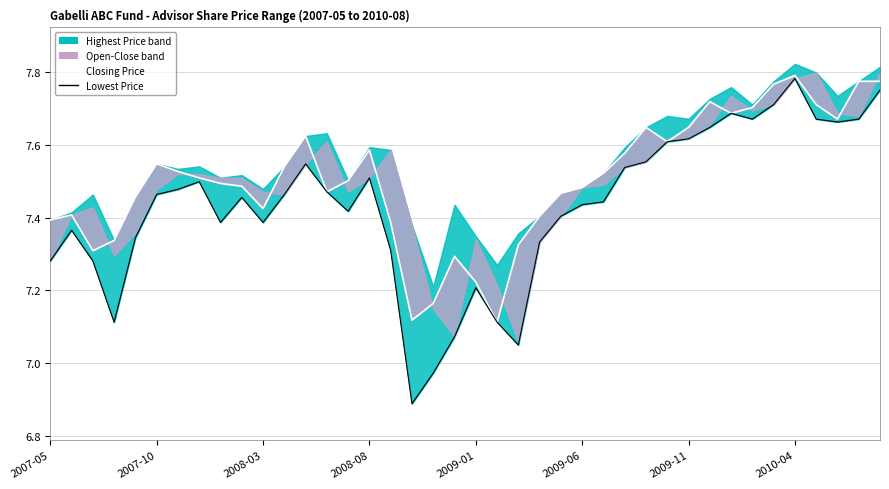

What is the maximum value for Lowest Price?

7.8